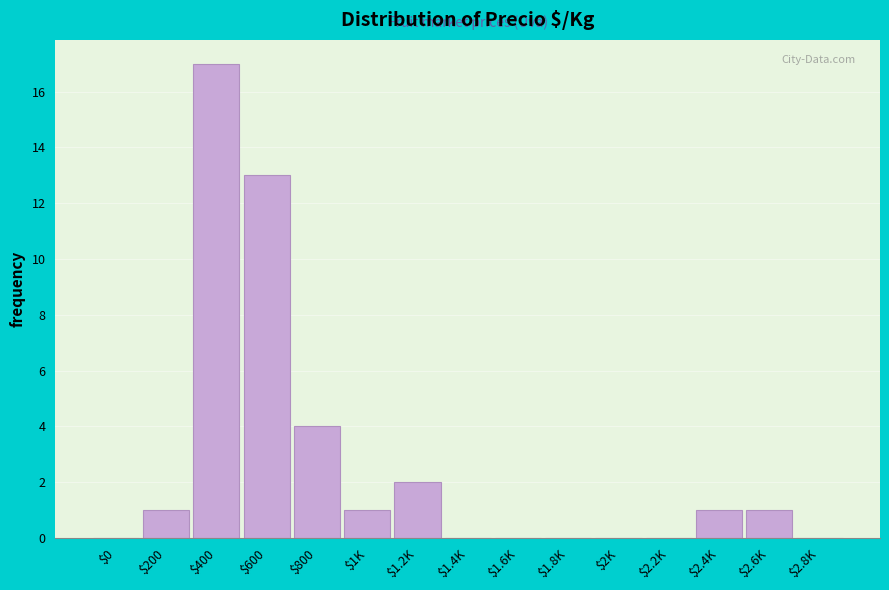

Is it true that the value at $800 is 7?

False